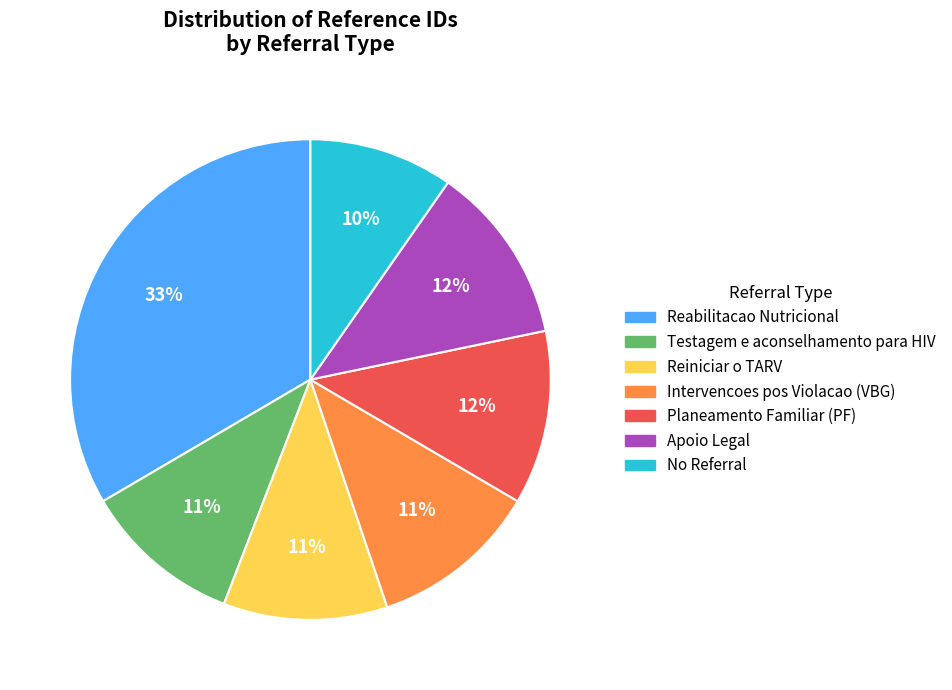

Is there any slice that represents more than half of the pie?

No